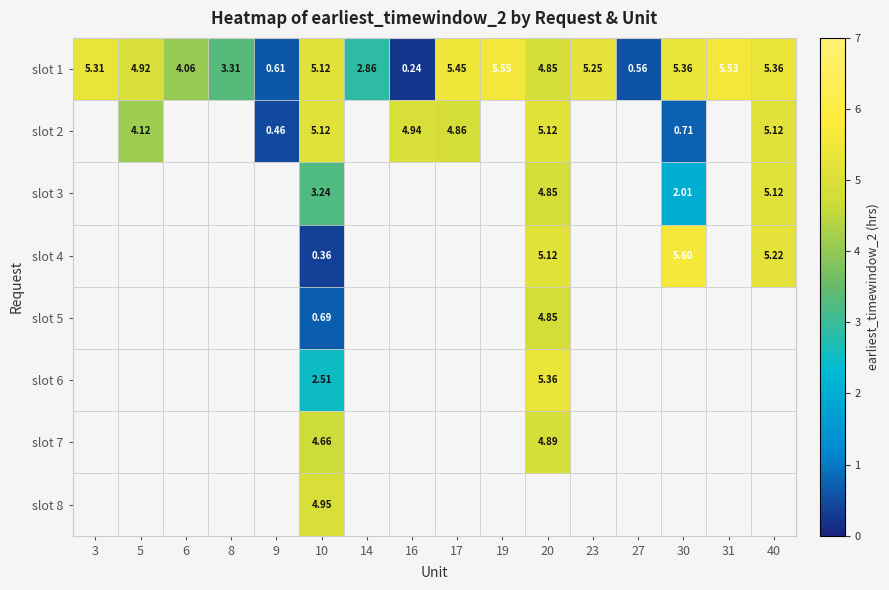

The value of slot 4 at 10 is 0.4. True or false?

True